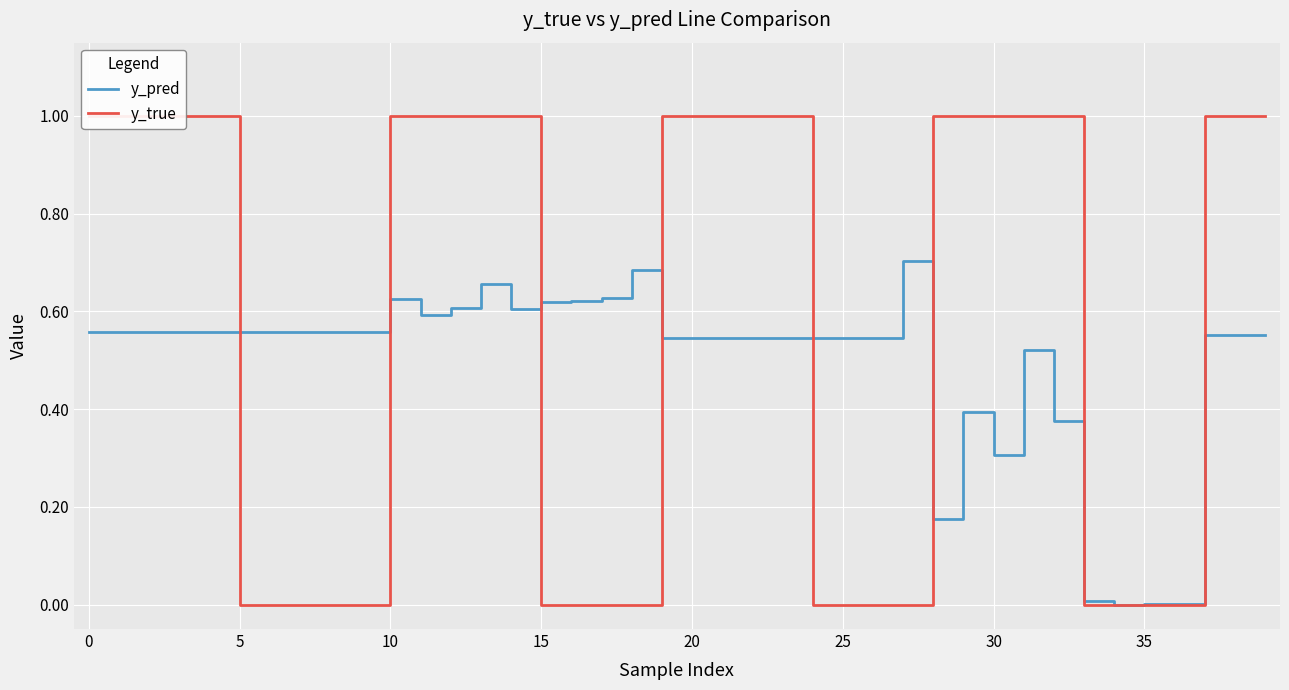

At how many categories does at least one series exceed 0?

40